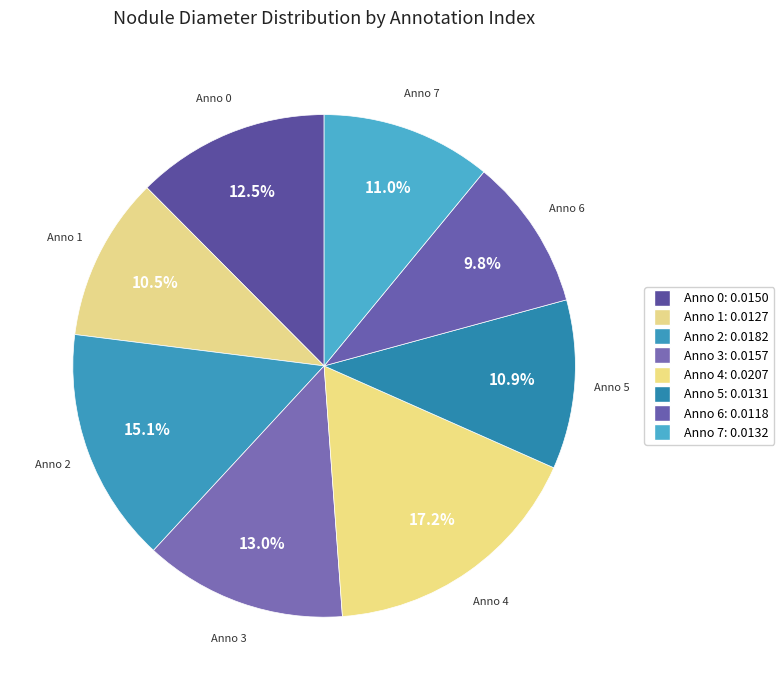

Which category has the biggest portion of the pie?

4